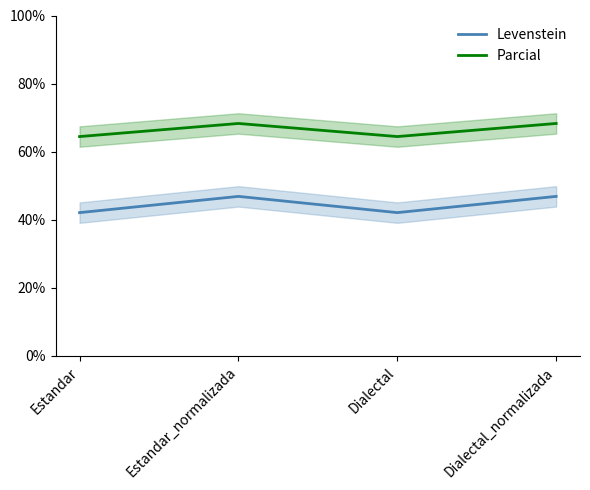

True or false: Levenstein and Parcial intersect in this chart.

False